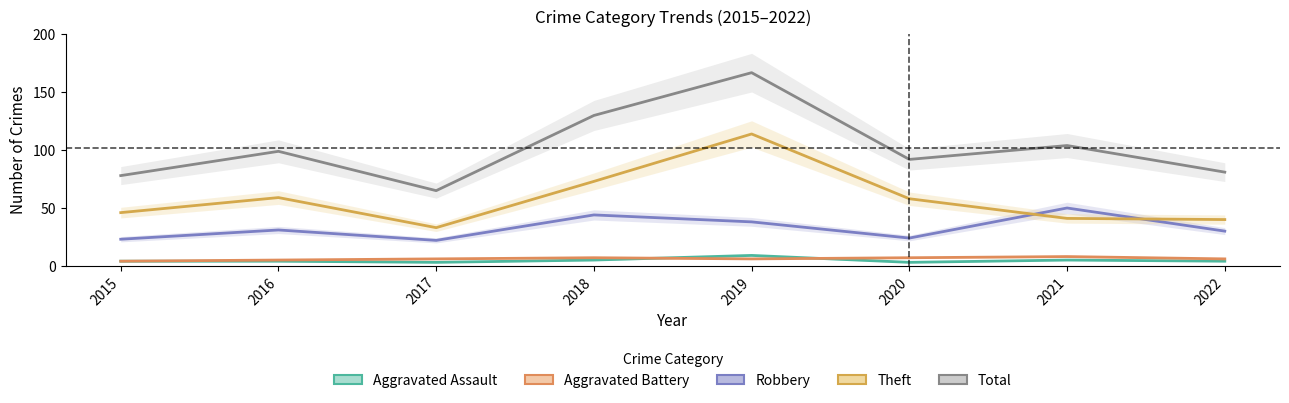

Where does the Robbery series first go above 31?

2018